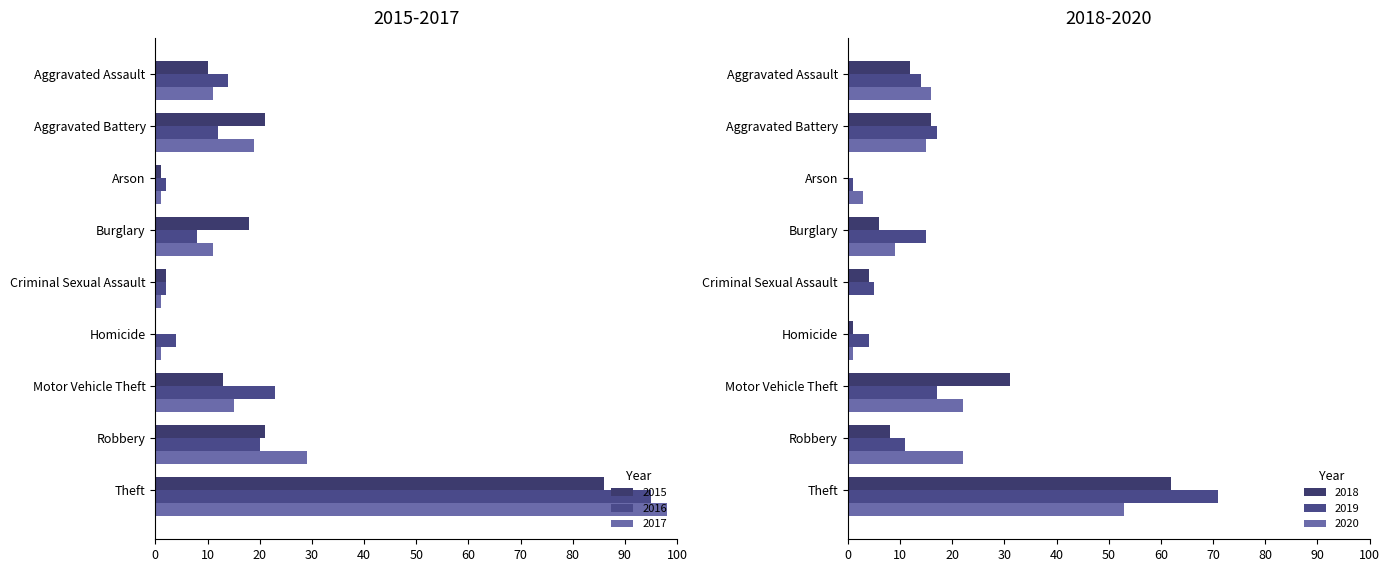

Reading right to left, list all the values displayed in this chart.

2015: Theft=86	Robbery=21	Motor Vehicle Theft=13	Homicide=0	Criminal Sexual Assault=2	Burglary=18	Arson=1	Aggravated Battery=21	Aggravated Assault=10
2016: Theft=95	Robbery=20	Motor Vehicle Theft=23	Homicide=4	Criminal Sexual Assault=2	Burglary=8	Arson=2	Aggravated Battery=12	Aggravated Assault=14
2017: Theft=98	Robbery=29	Motor Vehicle Theft=15	Homicide=1	Criminal Sexual Assault=1	Burglary=11	Arson=1	Aggravated Battery=19	Aggravated Assault=11
2018: Theft=62	Robbery=8	Motor Vehicle Theft=31	Homicide=1	Criminal Sexual Assault=4	Burglary=6	Arson=0	Aggravated Battery=16	Aggravated Assault=12
2019: Theft=71	Robbery=11	Motor Vehicle Theft=17	Homicide=4	Criminal Sexual Assault=5	Burglary=15	Arson=1	Aggravated Battery=17	Aggravated Assault=14
2020: Theft=53	Robbery=22	Motor Vehicle Theft=22	Homicide=1	Criminal Sexual Assault=0	Burglary=9	Arson=3	Aggravated Battery=15	Aggravated Assault=16